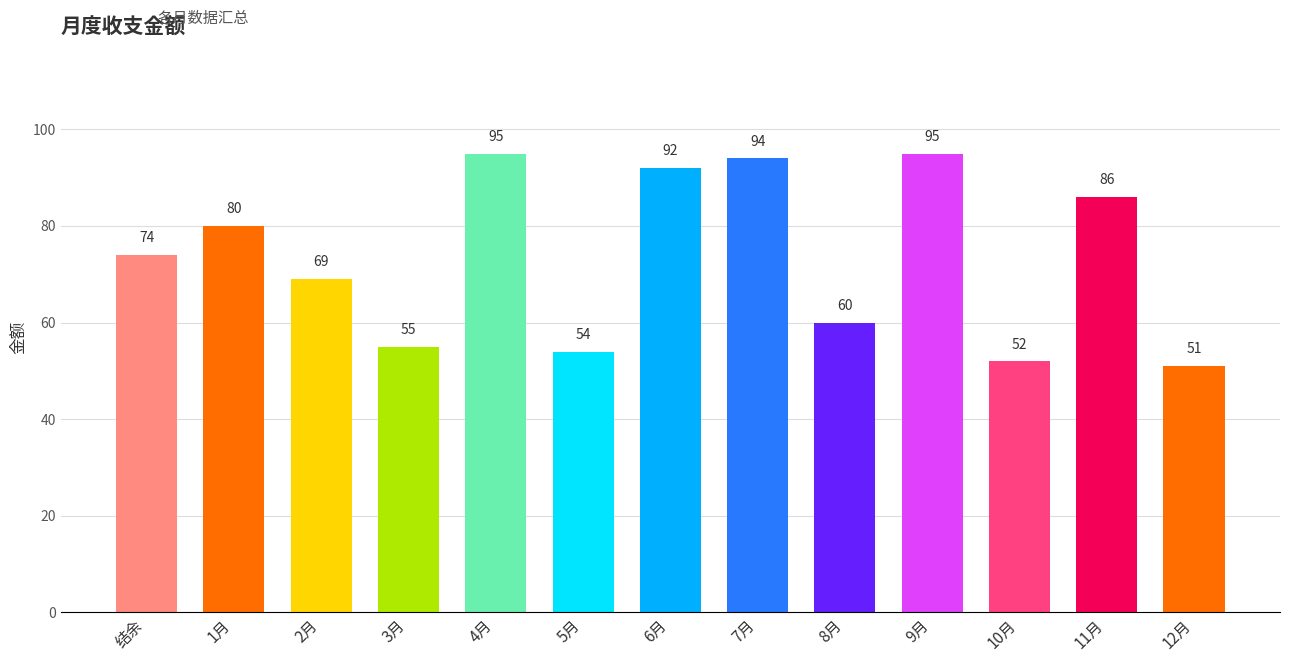

What is the change in value from 2月 to 7月?

+25